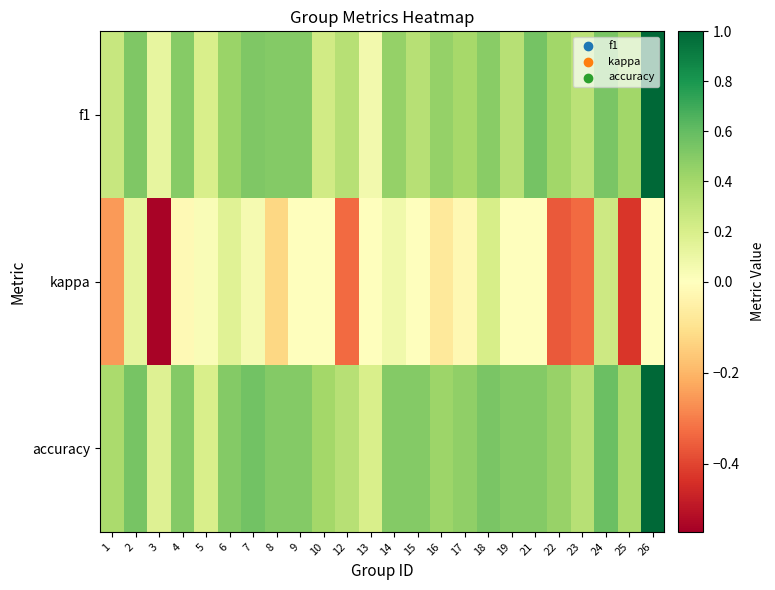

Reading right to left, extract all data points from this chart.

f1: 26=1.0	25=0.4	24=0.5	23=0.3	22=0.4	21=0.5	19=0.3	18=0.5	17=0.4	16=0.5	15=0.3	14=0.5	13=0.1	12=0.3	10=0.2	9=0.5	8=0.5	7=0.5	6=0.4	5=0.2	4=0.5	3=0.1	2=0.5	1=0.3
kappa: 26=0.0	25=-0.4	24=0.2	23=-0.3	22=-0.4	21=0.0	19=0.0	18=0.2	17=-0.0	16=-0.1	15=0.0	14=0.1	13=0.0	12=-0.3	10=0.0	9=0.0	8=-0.1	7=0.1	6=0.2	5=0.0	4=-0.0	3=-0.5	2=0.1	1=-0.2
accuracy: 26=1.0	25=0.4	24=0.6	23=0.3	22=0.4	21=0.5	19=0.5	18=0.5	17=0.5	16=0.4	15=0.5	14=0.5	13=0.2	12=0.3	10=0.4	9=0.5	8=0.5	7=0.6	6=0.5	5=0.2	4=0.5	3=0.2	2=0.5	1=0.4